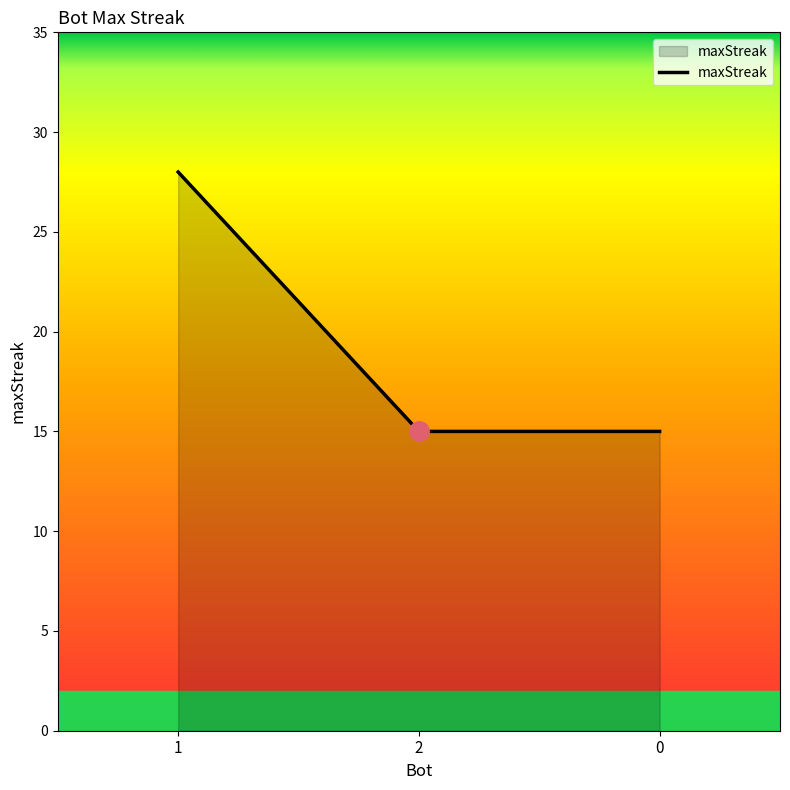

How many series are shown in this chart?

1